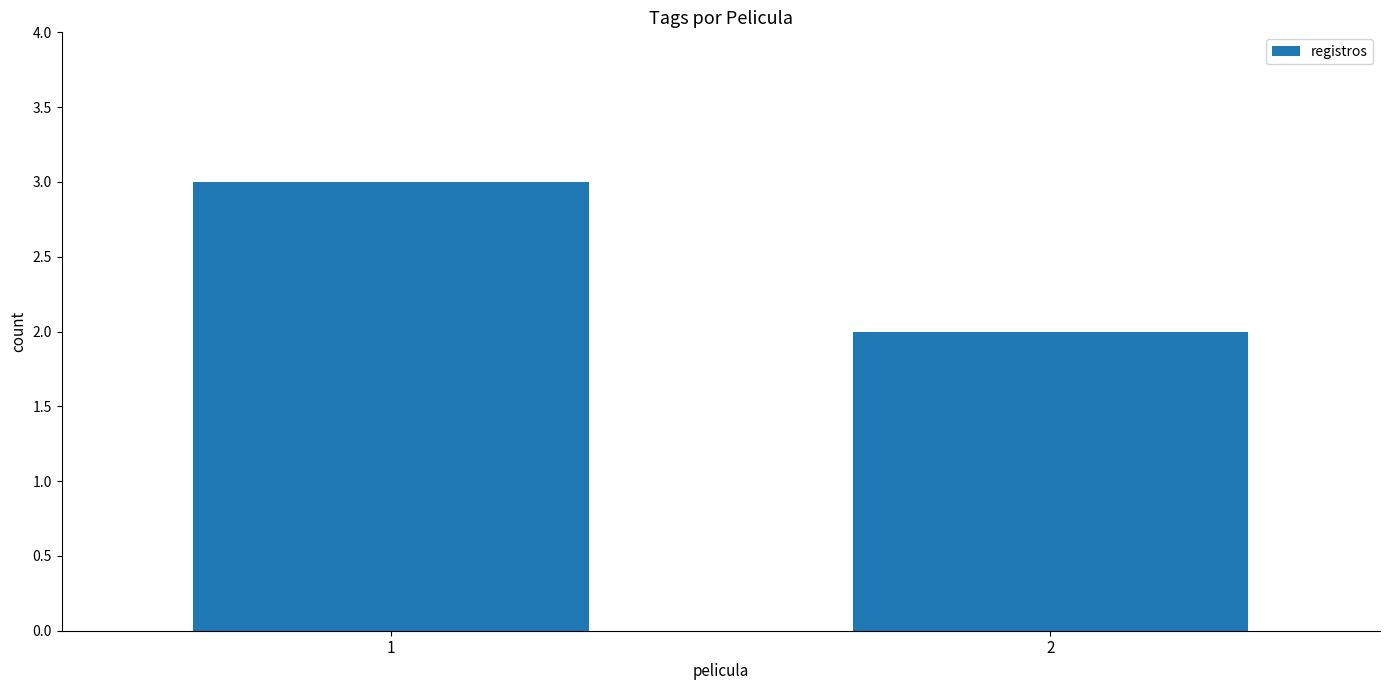

Reading left to right, extract all data points from this chart.

3	2